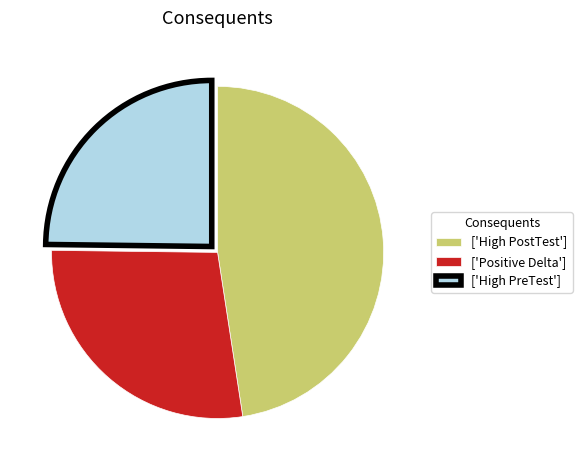

Which category has the smallest portion of the pie?

['High PreTest']